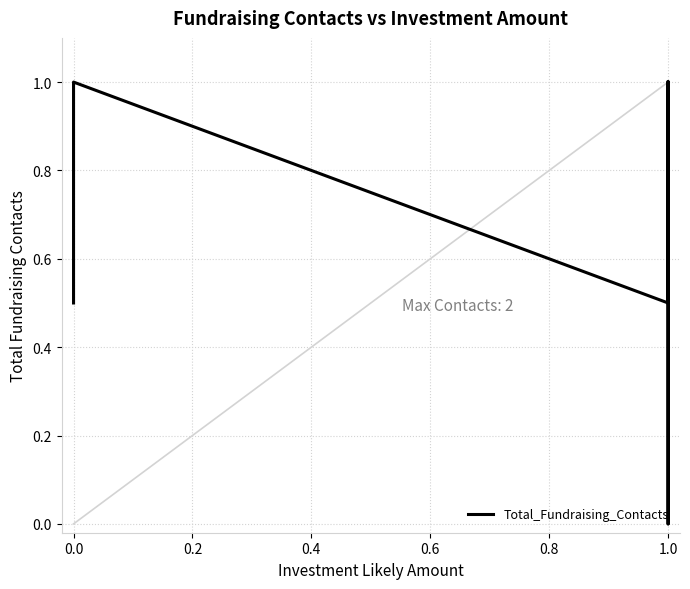

How many lines are shown in the chart?

1